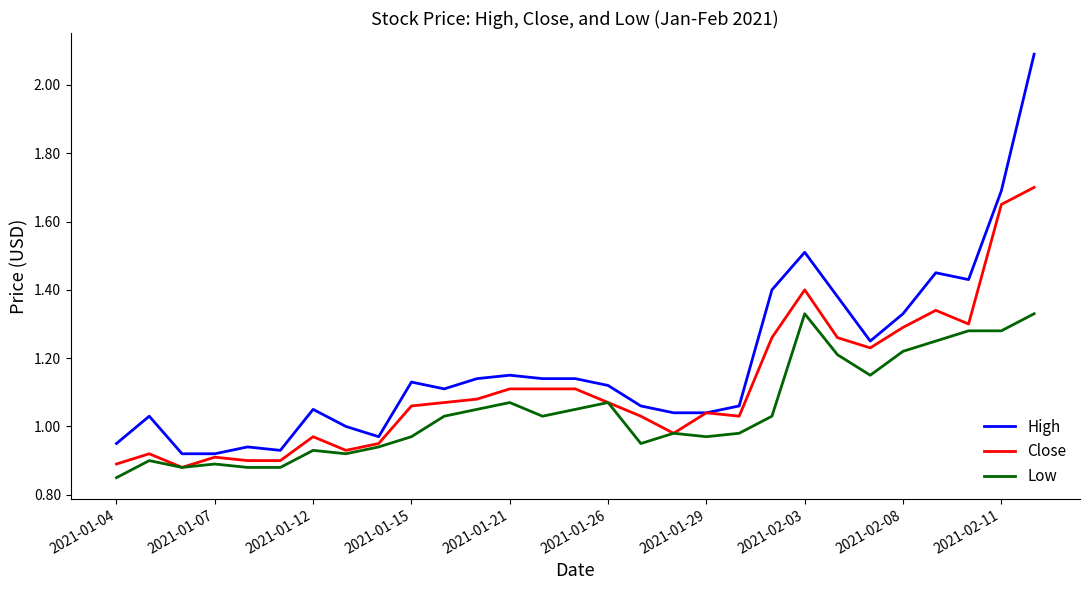

Which series has the largest range (max minus min)?

High